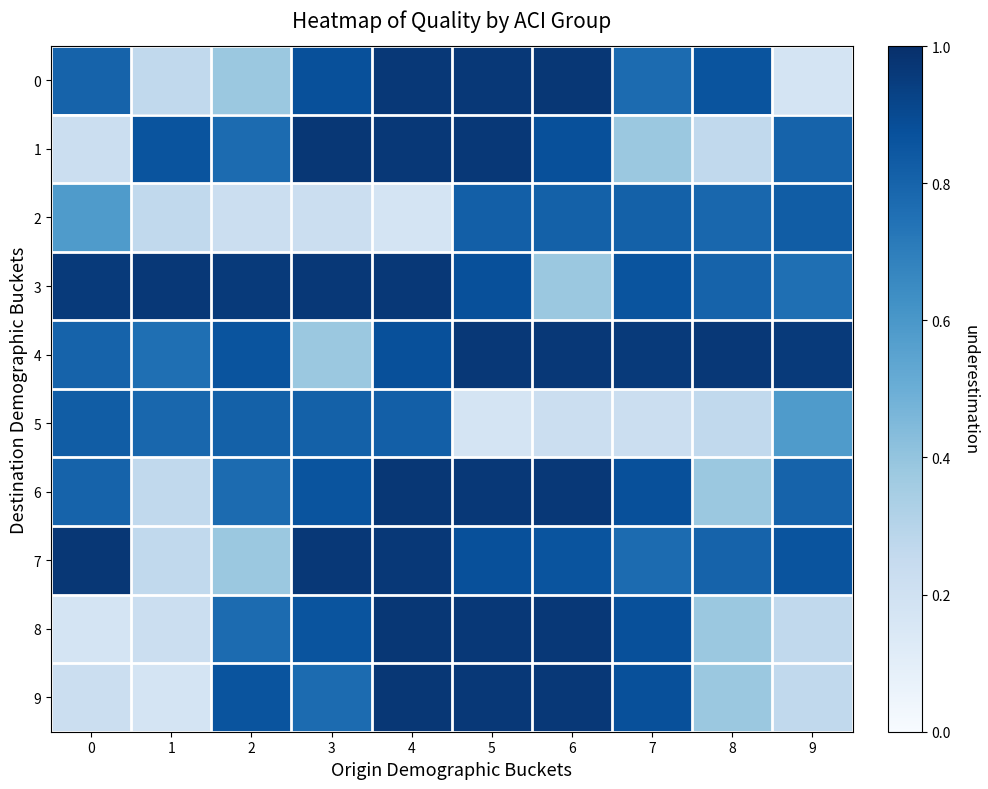

What is the greatest value displayed?

1.0